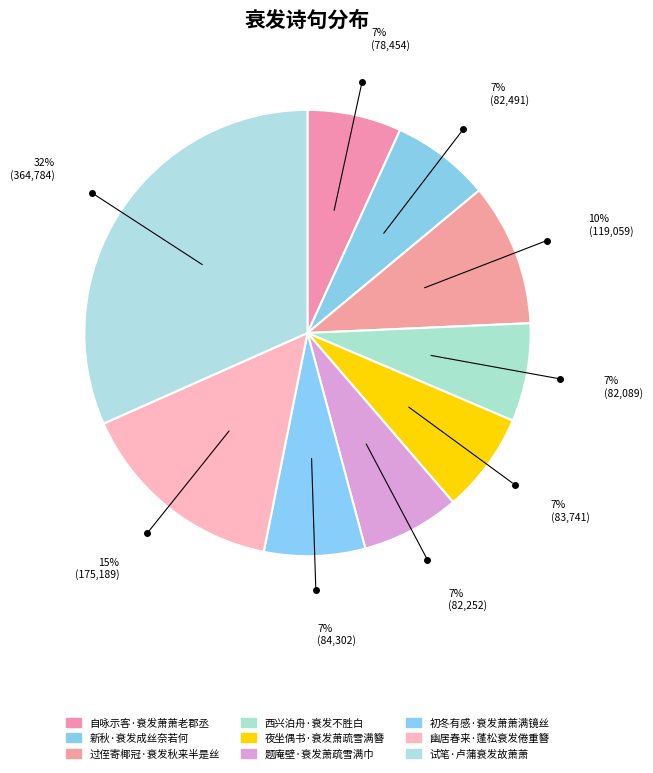

True or false: 西兴泊舟·衰发不胜白 accounts for 22% of the total.

False